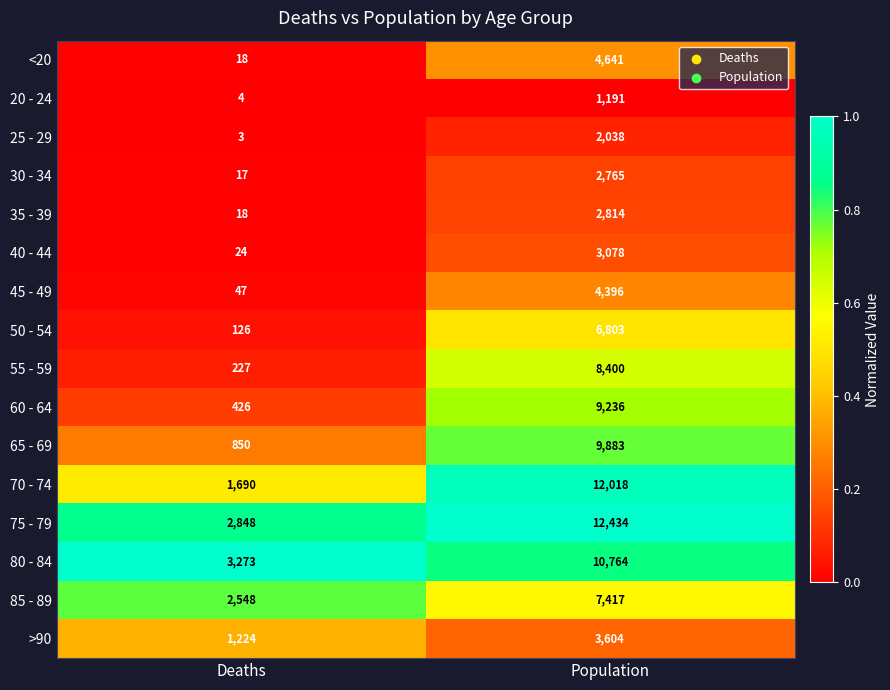

Which series changed the most between Deaths and Population?

70 - 74